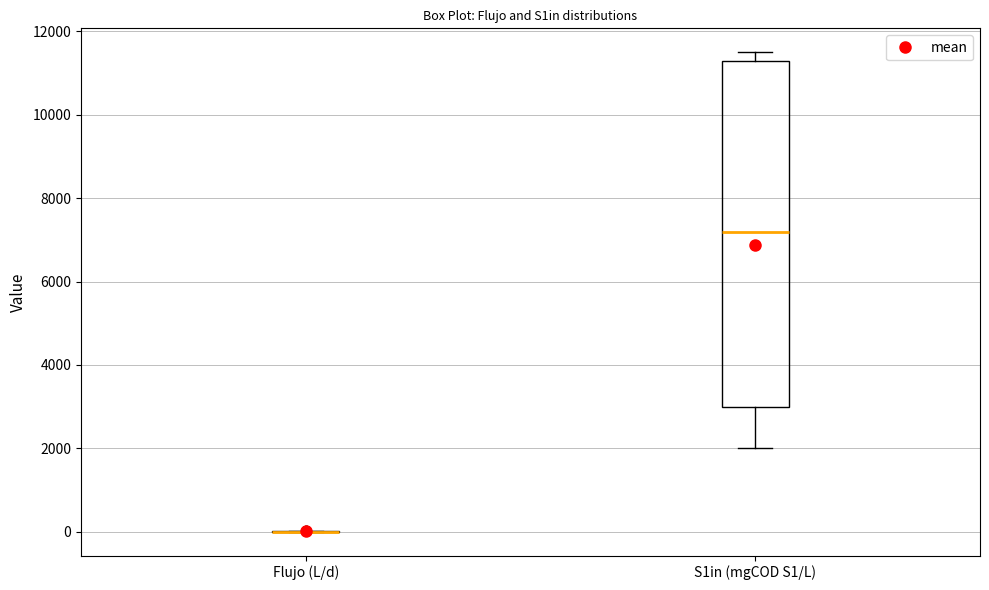

Reading left to right, transcribe this box plot: for each box, give where its median line is, the range the box spans, and where its two whiskers end, as read against the y-axis. The values are not printed on the chart, so give them approximately, as read against the axis.

Flujo (L/d): box collapsed to a line at 0, whiskers 0 to 0
S1in (mgCOD S1/L): median 7200, box 3000 to 11400, whiskers 2000 to 11600